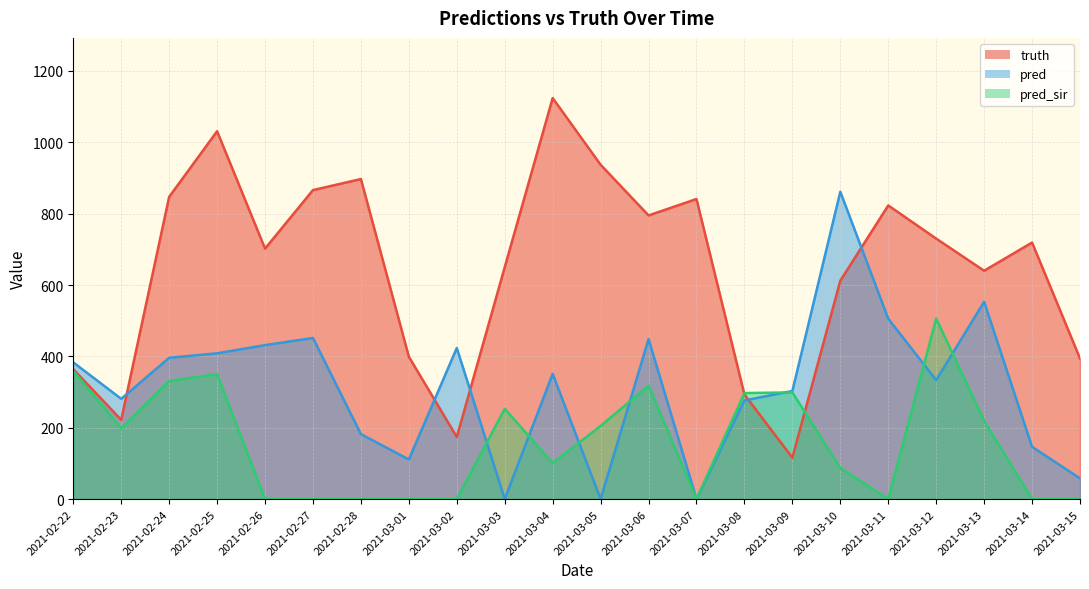

True or false: pred_sir and truth intersect in this chart.

True